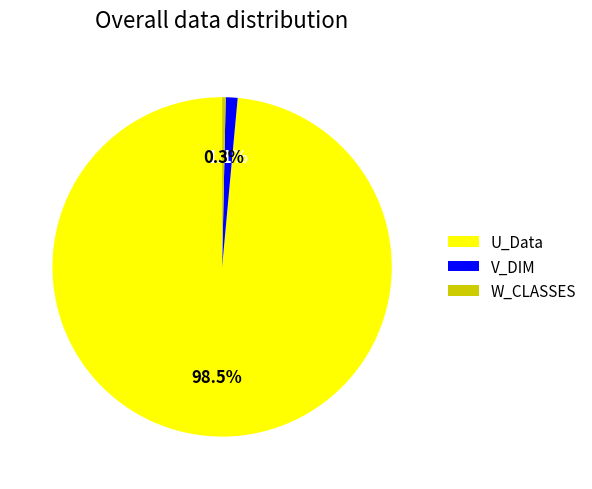

To the nearest percent, what is the difference between the W_CLASSES and V_DIM slice percentages?

1%